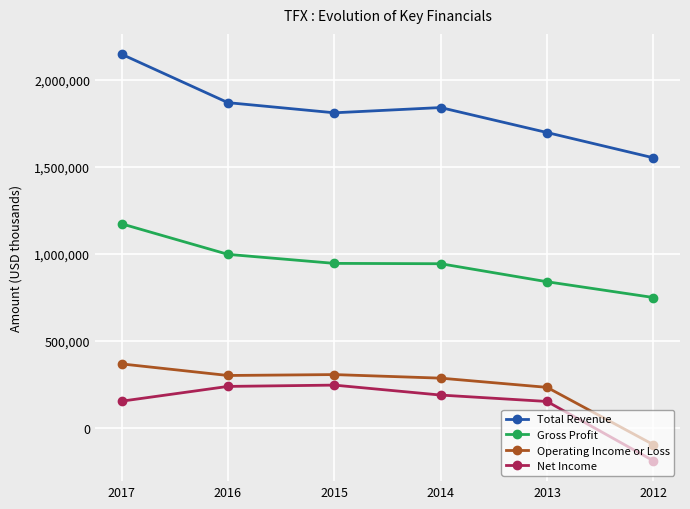

Rank the series by their maximum value, from highest to lowest.

Total Revenue, Gross Profit, Operating Income or Loss, Net Income